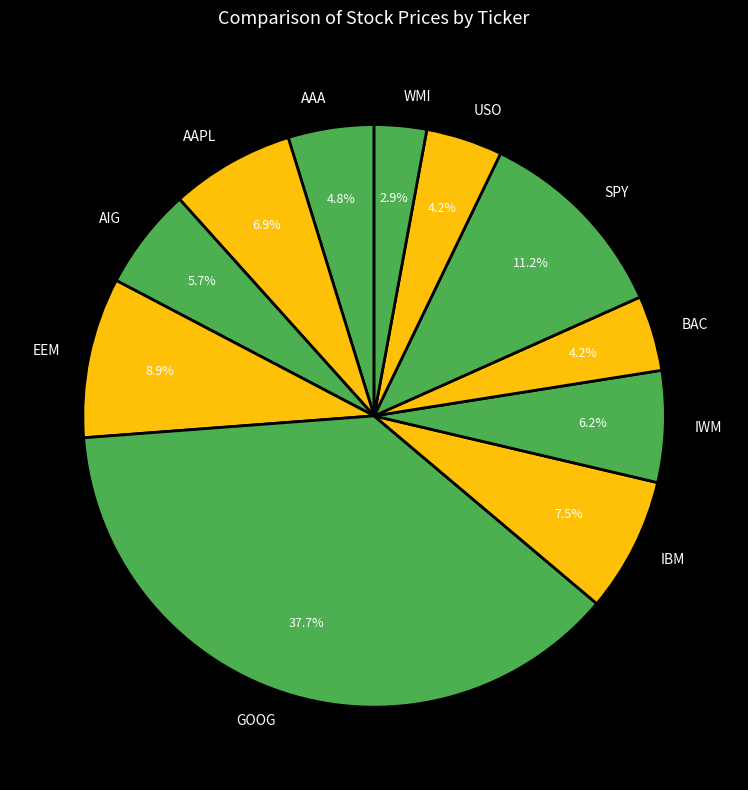

To the nearest percent, what is the difference between the USO and AAA slice percentages?

1%